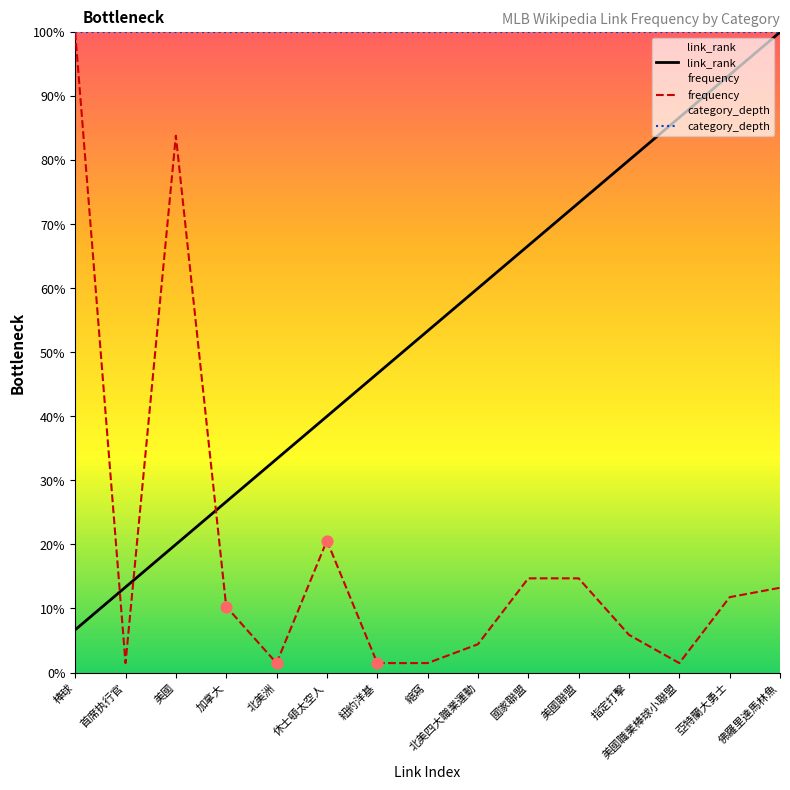

Which series reaches the minimum Y coordinate?

frequency